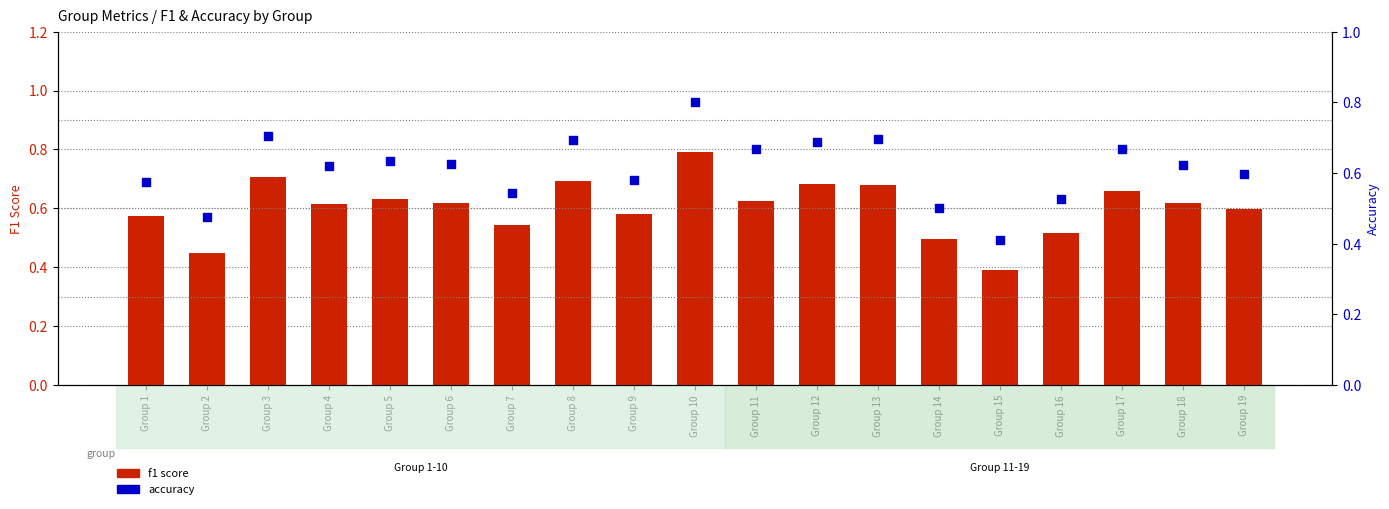

What are all the series names shown in the legend?

f1 score, accuracy